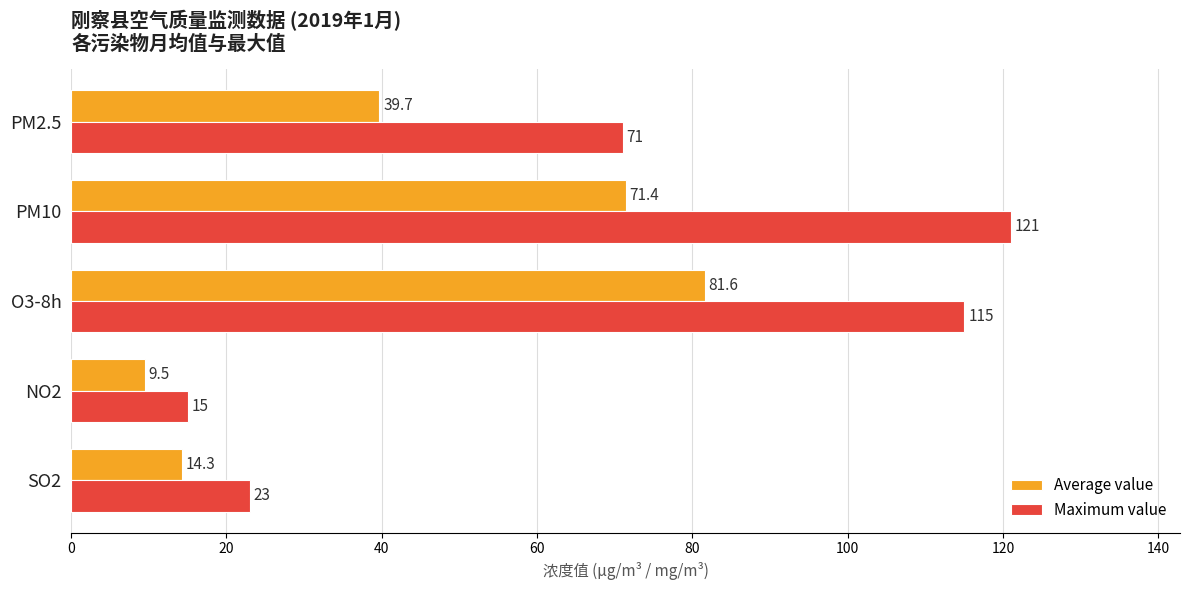

What is the average value of the Maximum value series?

69.0